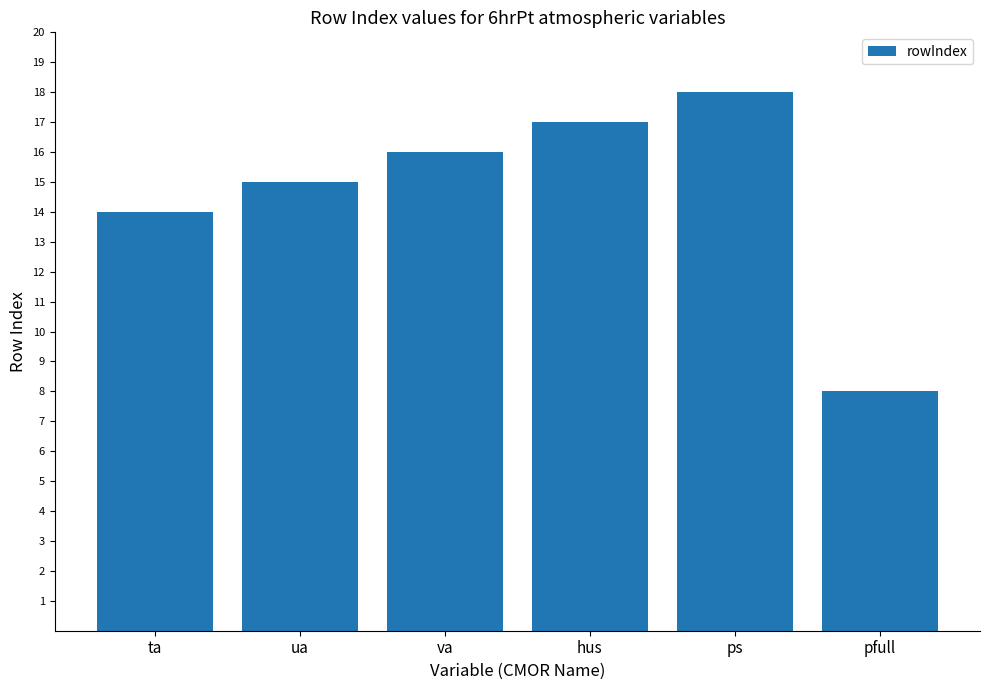

The value at ta is 5. True or false?

False